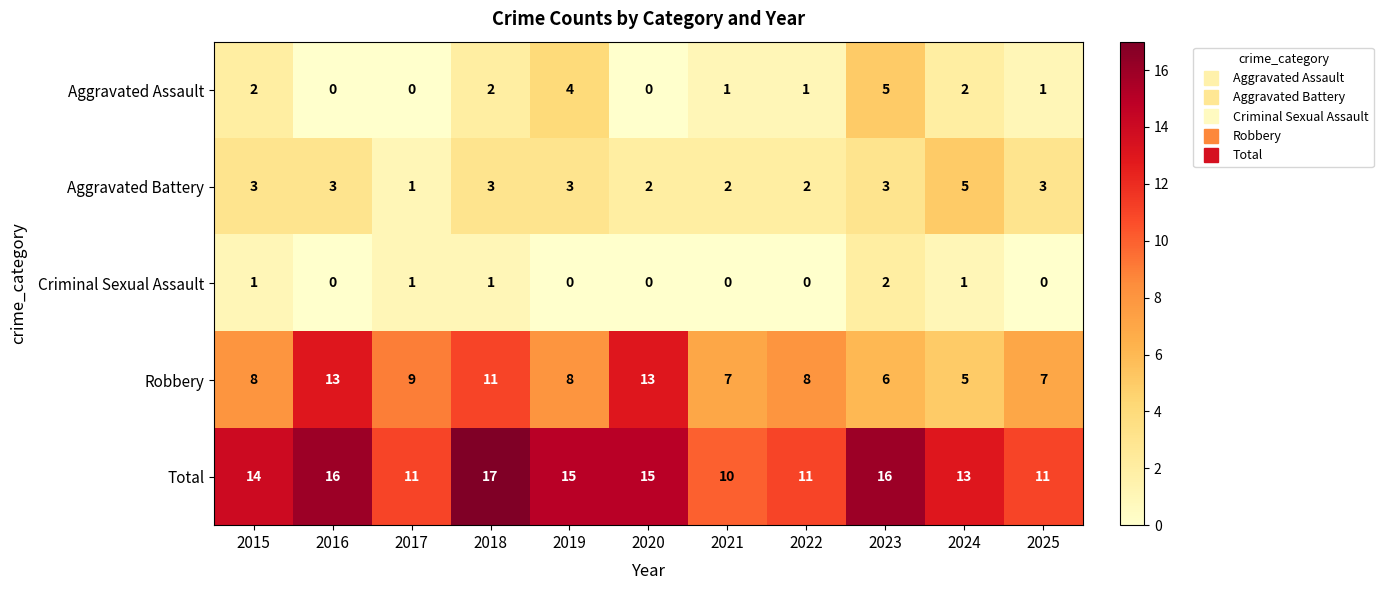

What is the difference between the maximum and minimum values in the Robbery series?

8